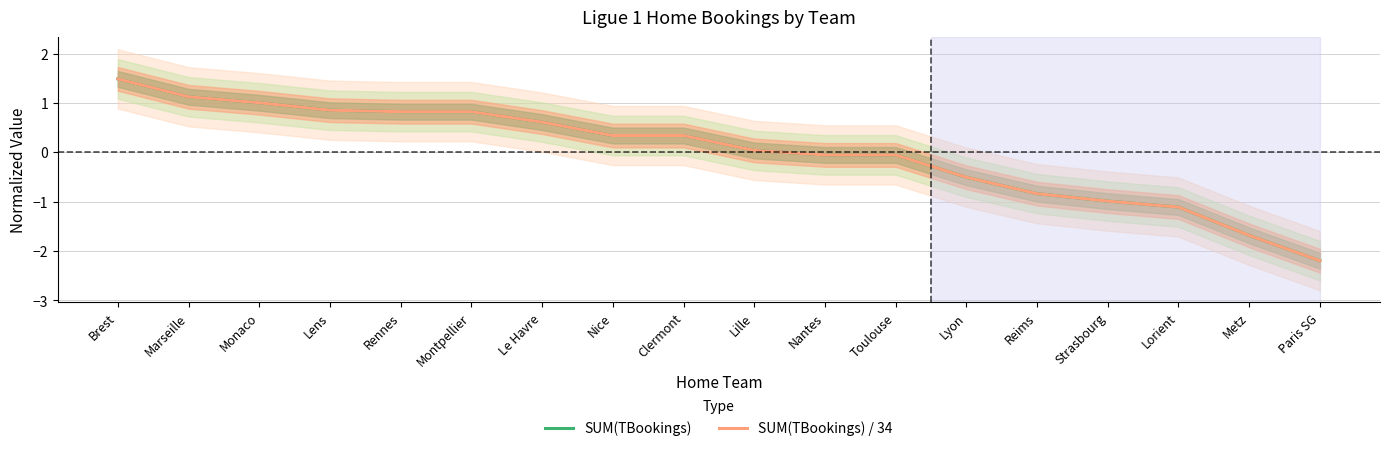

The value of SUM(TBookings) / 34 at Lyon is -0.5. True or false?

True